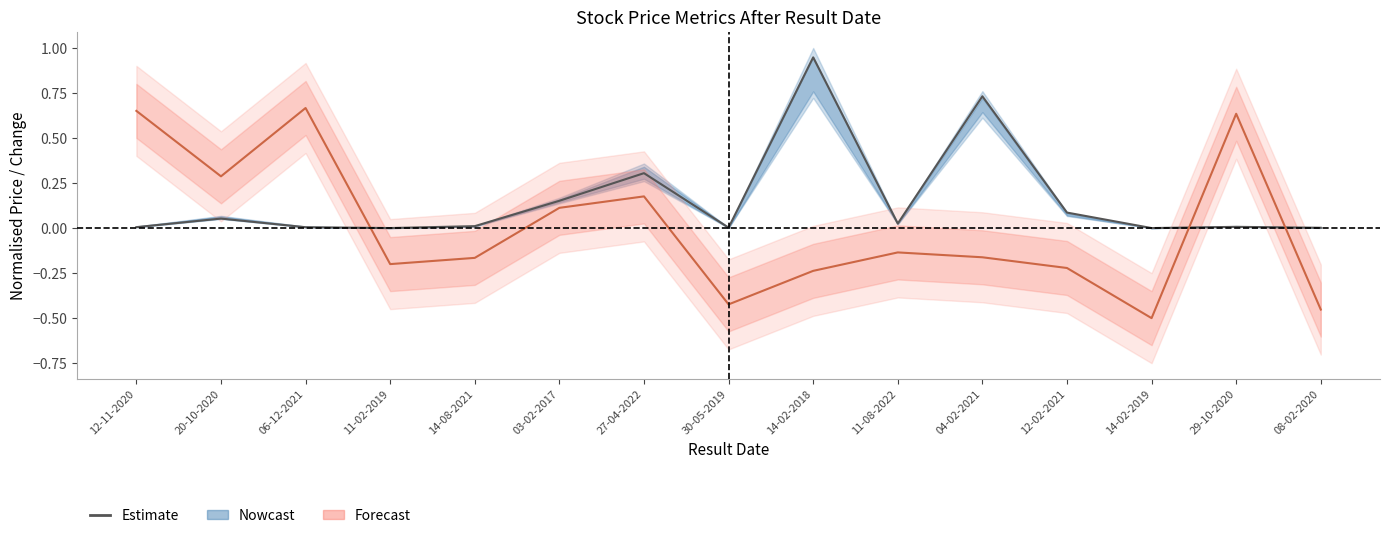

How many lines are shown in the chart?

2